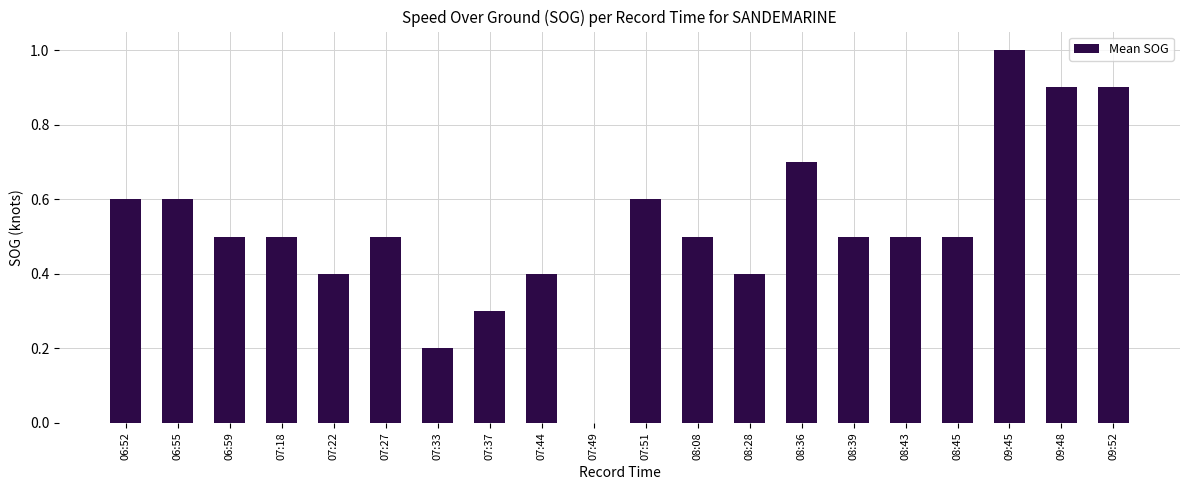

Which label corresponds to the largest value in the chart?

09:45